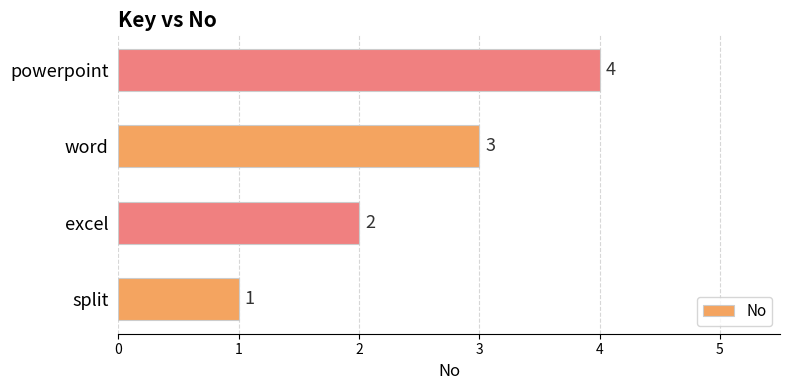

The value at word is 3. True or false?

True